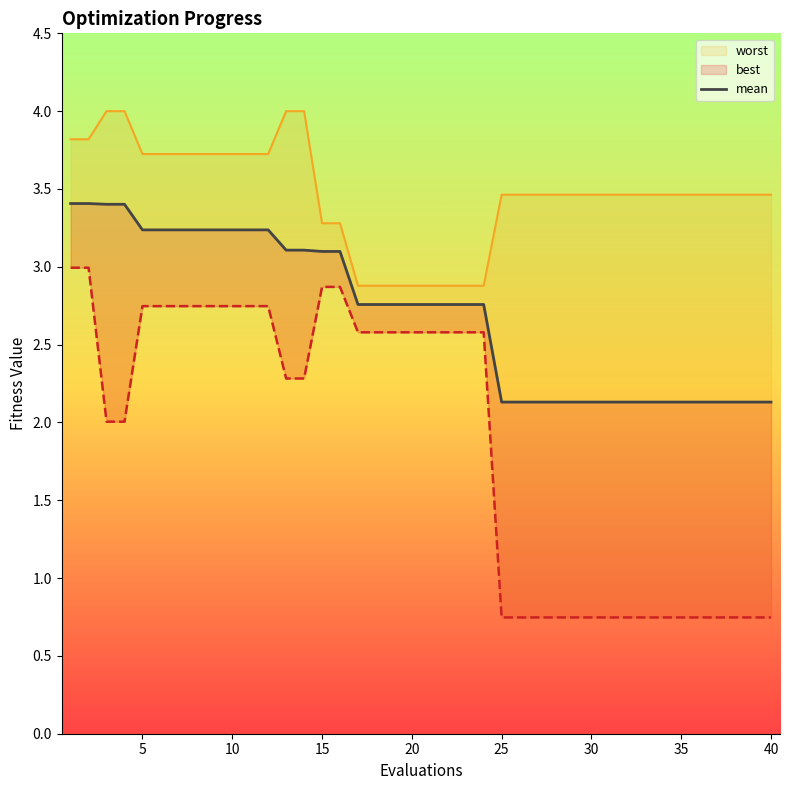

At how many categories does at least one series exceed 2?

40